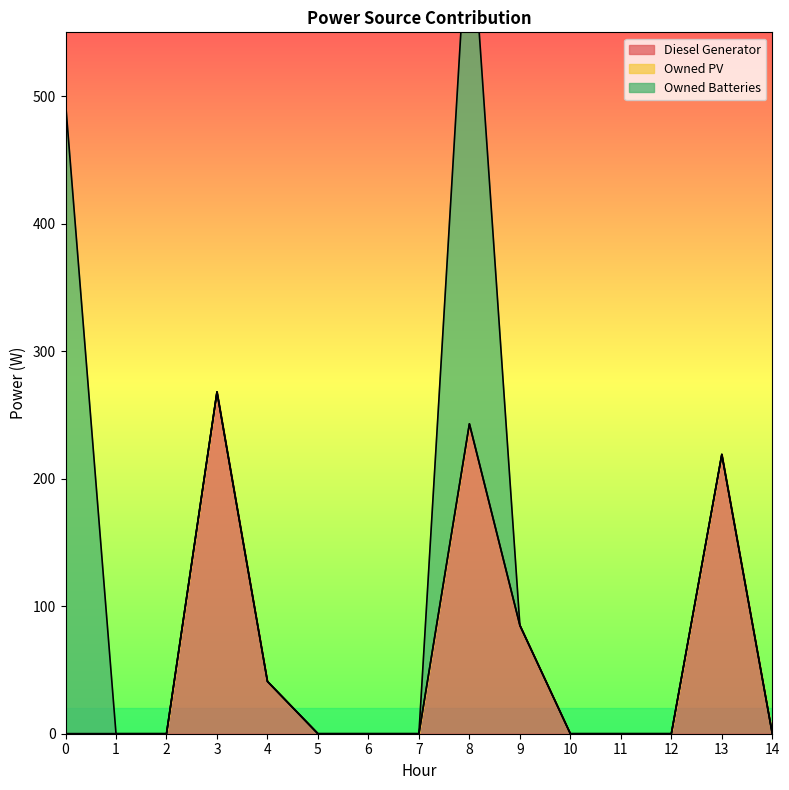

In Owned Batteries, how many points are higher than both neighbors (excluding endpoints)?

1